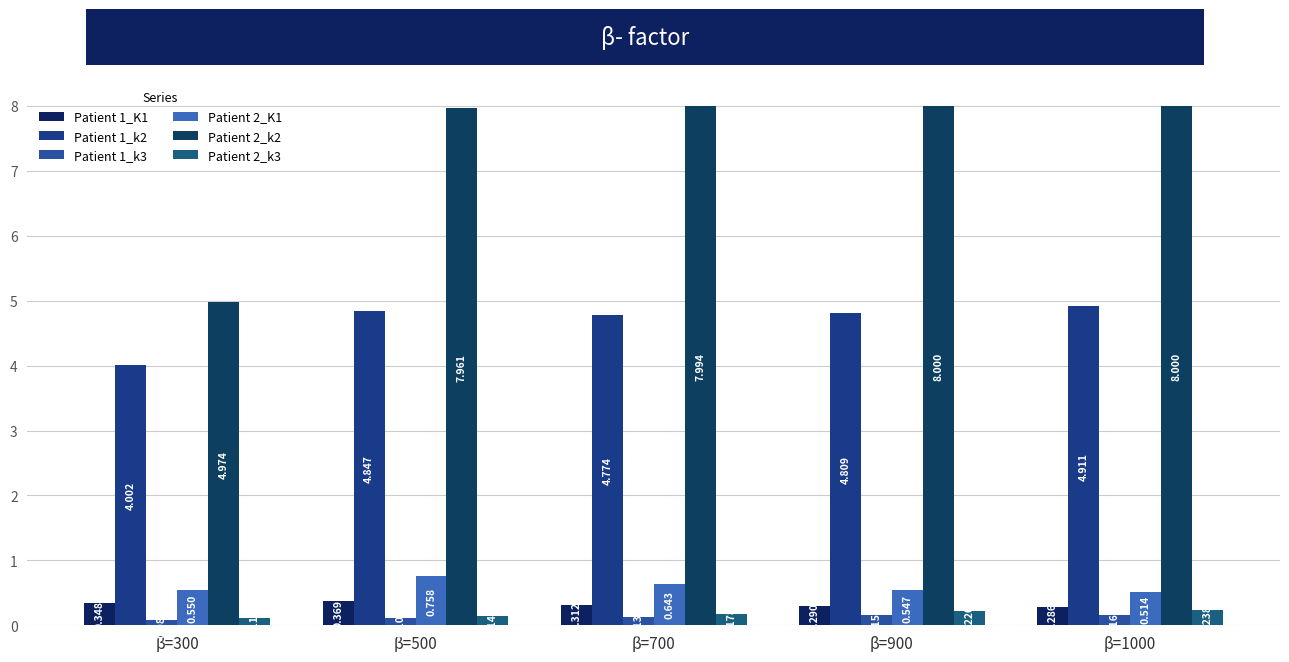

Is the value of Patient 1_k2 at β=300 greater than the value of Patient 2_k3 at β=700?

Yes